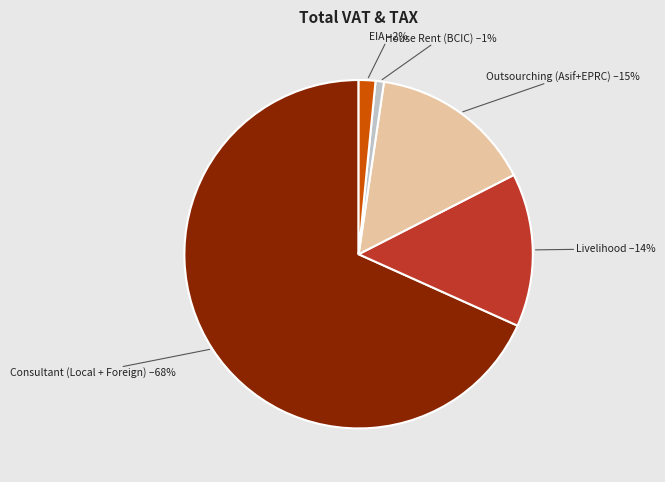

To the nearest percent, what is the average slice percentage?

20%